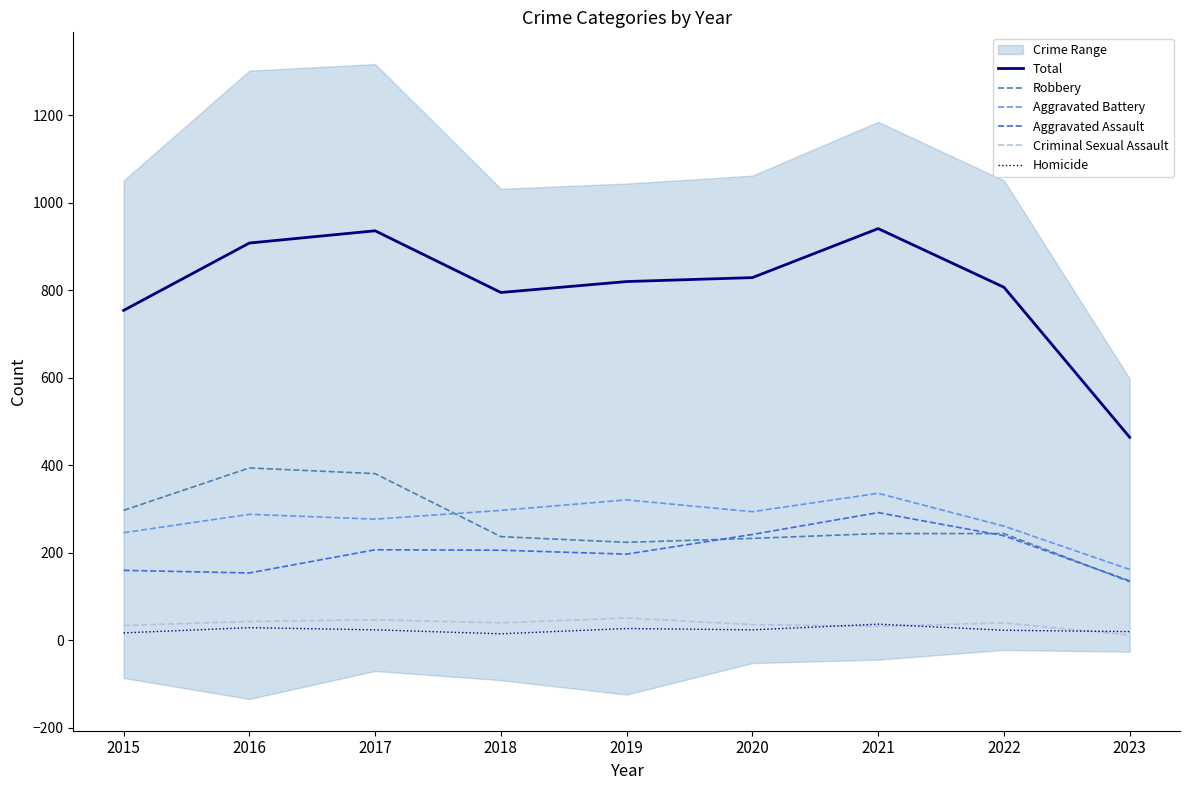

Does the chart display data point markers on the line(s)?

No